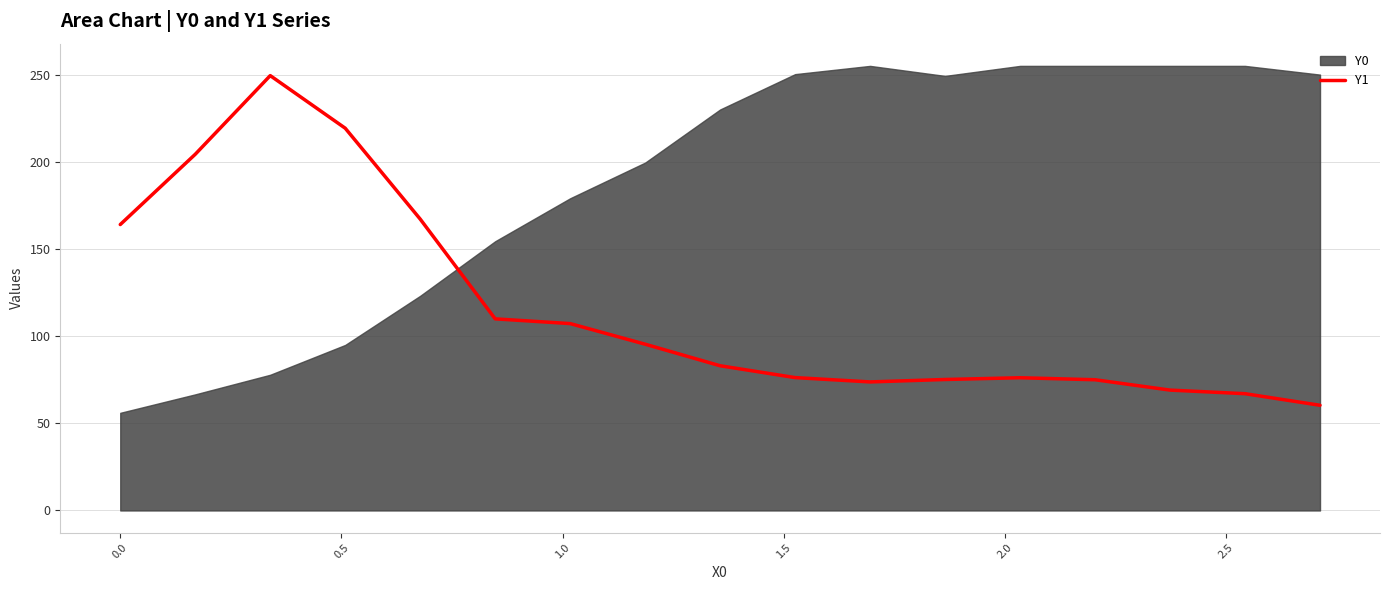

What is the highest value of the Y1 series?

249.4